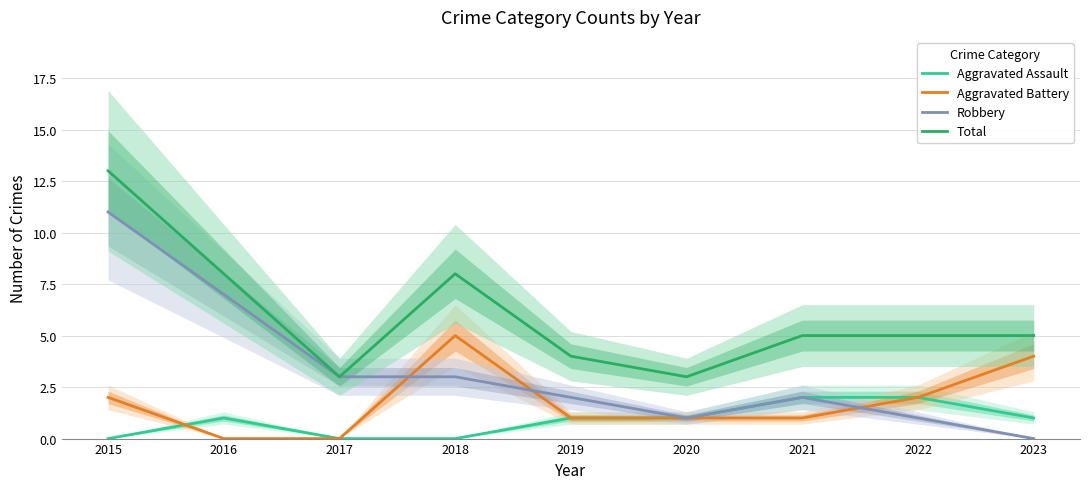

Reading left to right, transcribe all the data shown in this chart.

Aggravated Assault: 0	1	0	0	1	1	2	2	1
Aggravated Battery: 2	0	0	5	1	1	1	2	4
Robbery: 11	7	3	3	2	1	2	1	0
Total: 13	8	3	8	4	3	5	5	5